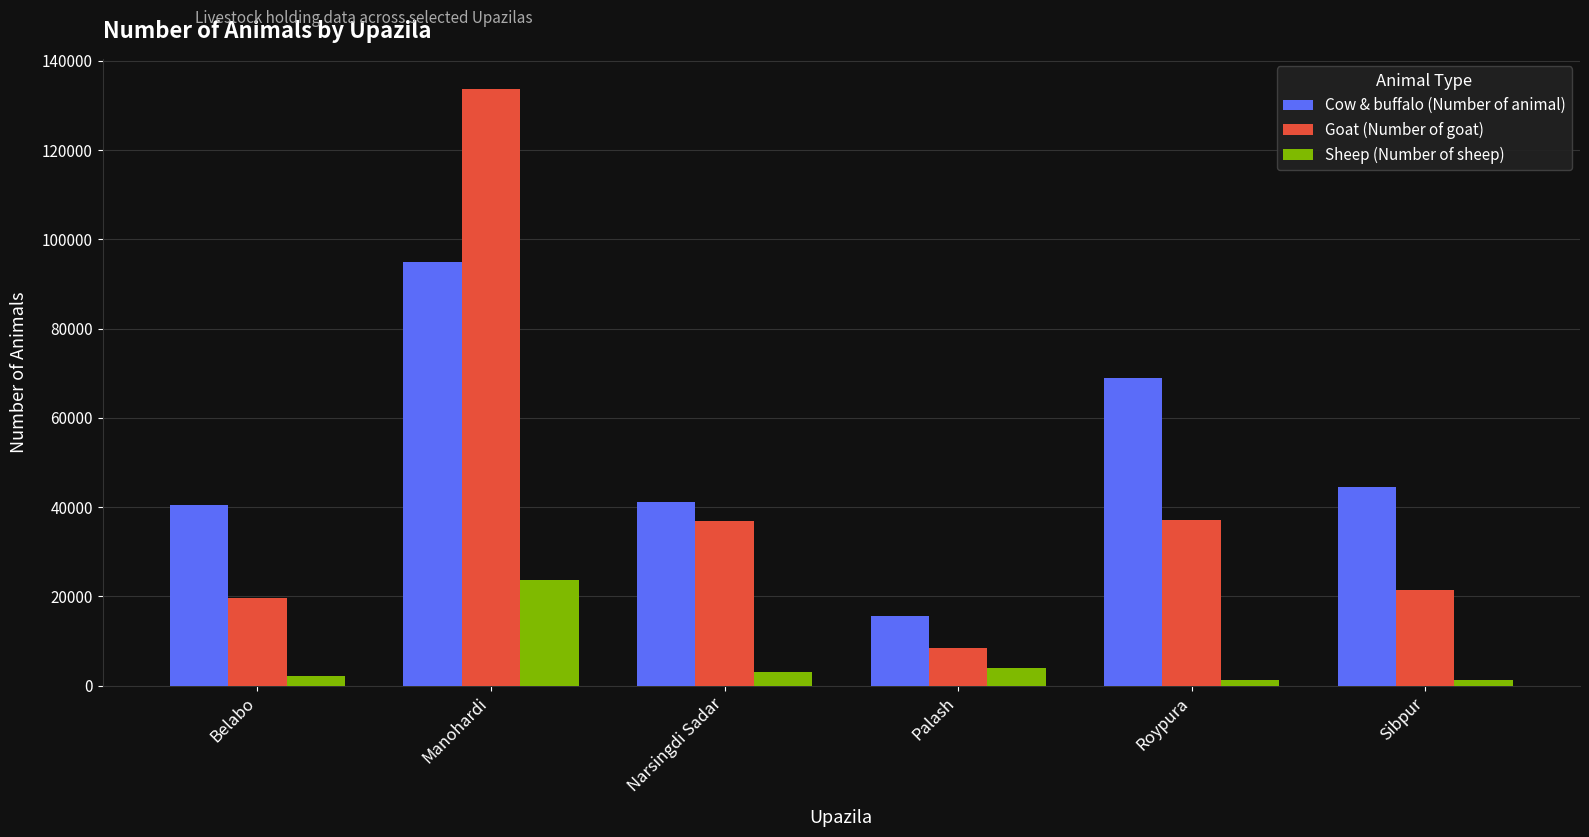

At which category is the sum across all series the highest?

Manohardi